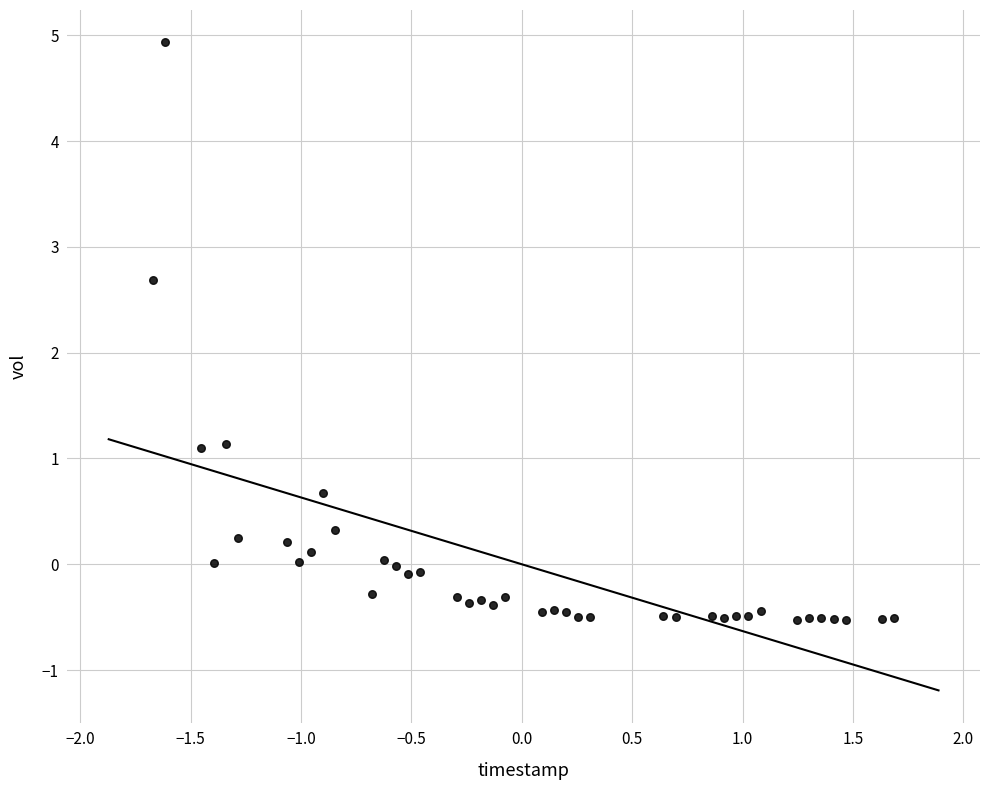

What is the range of X values (max minus min)?

3.4